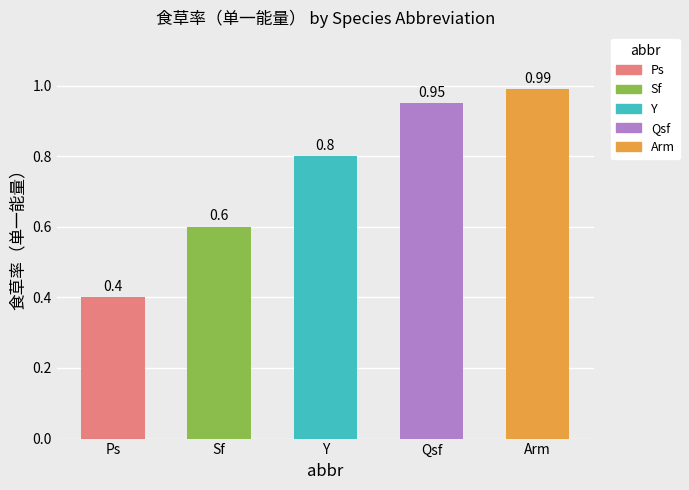

How many bars are there in total?

5